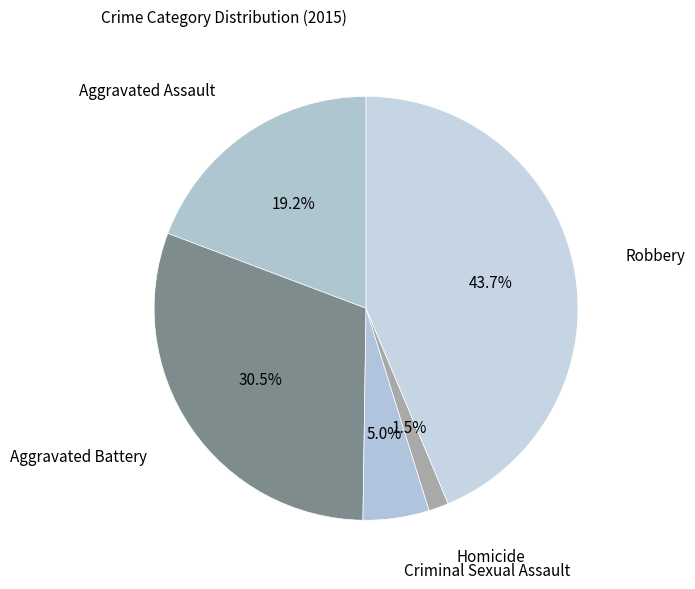

Does any single category account for the majority?

No